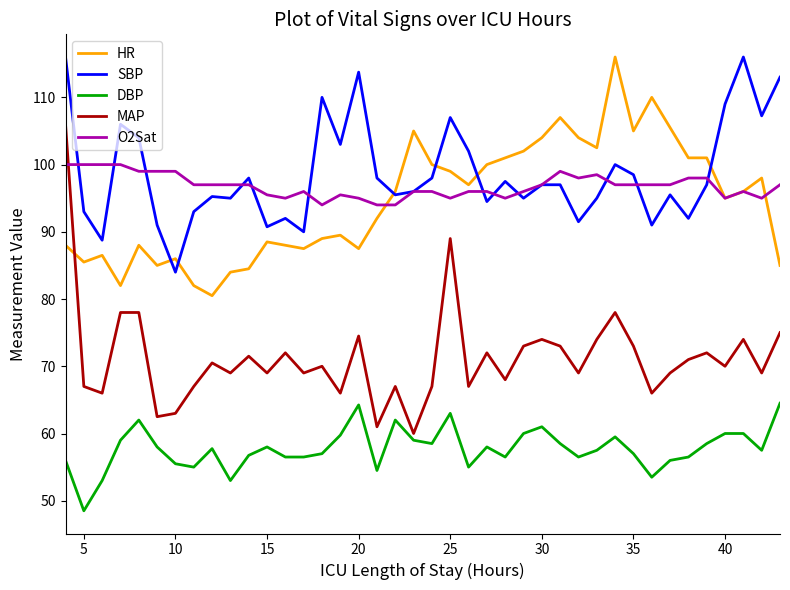

What is the maximum value shown in the chart?

116.0